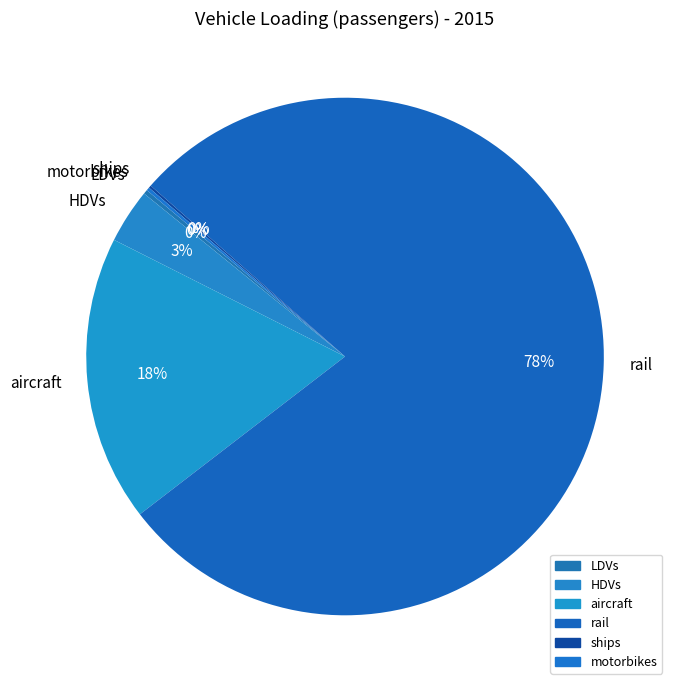

Is it true that aircraft is 18% of the pie?

True